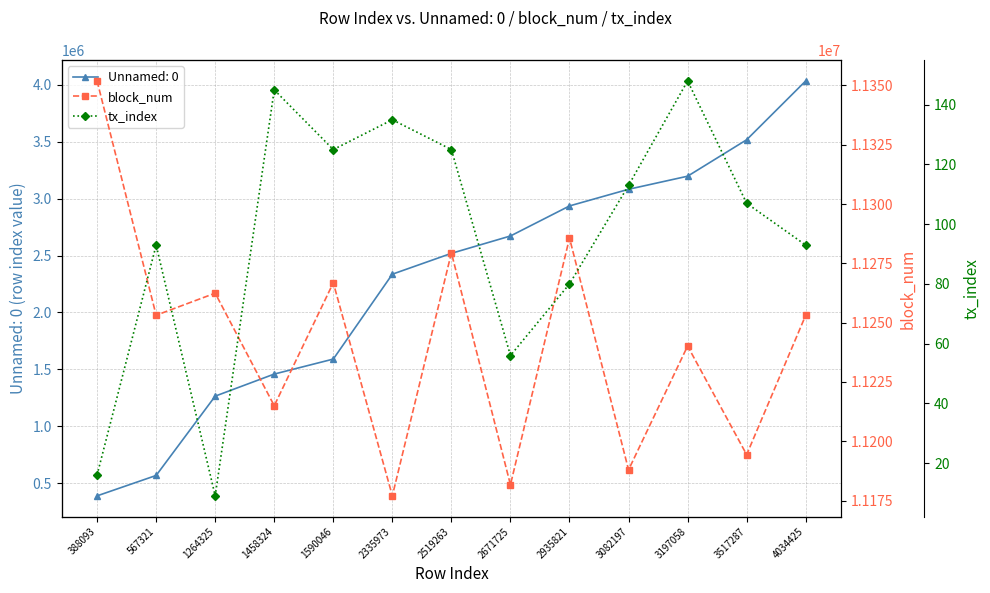

Where is the first local minimum for tx_index?

1264325